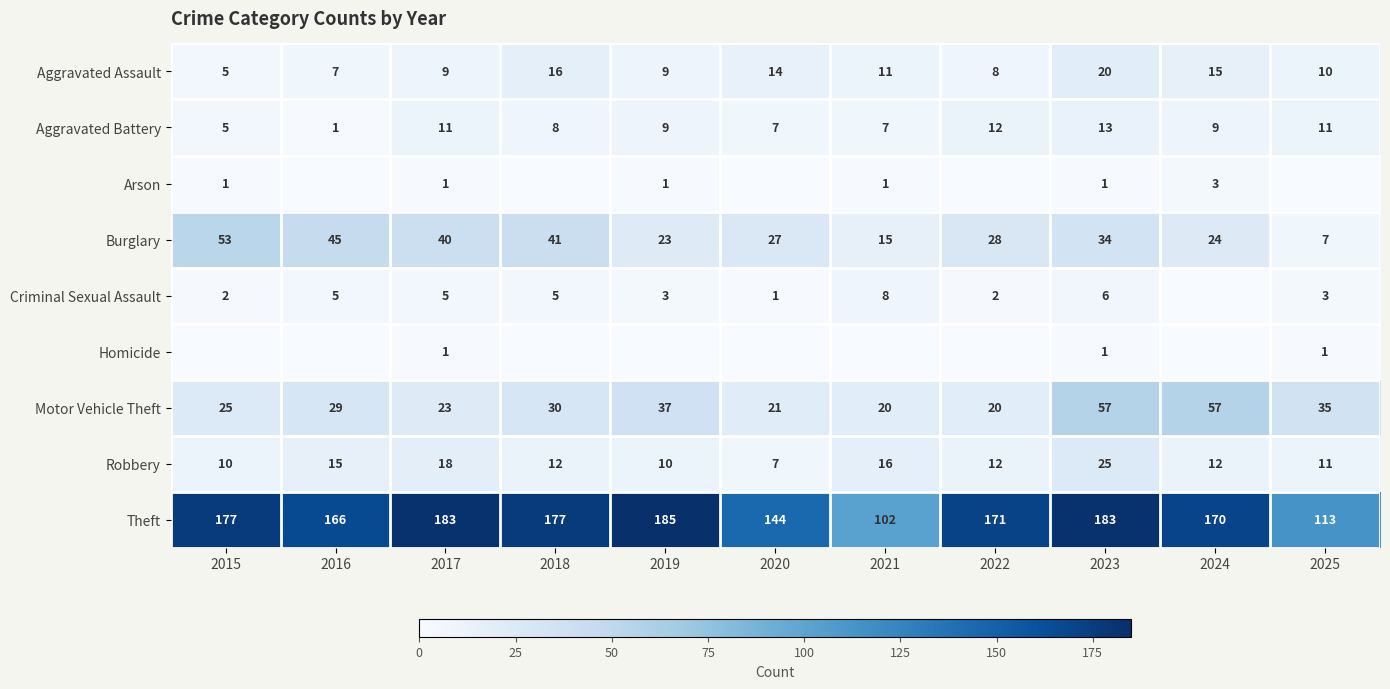

Is the value of Homicide at 2023 greater than the value of Burglary at 2015?

No